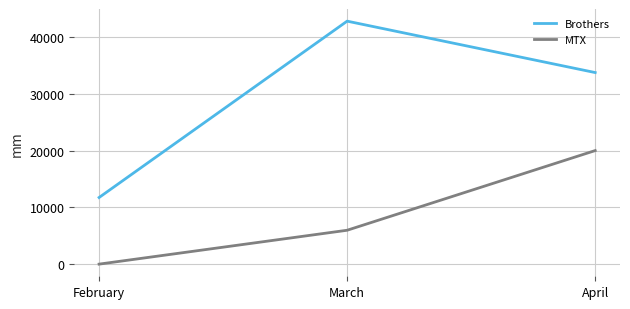

Which series has the widest spread of values?

Brothers